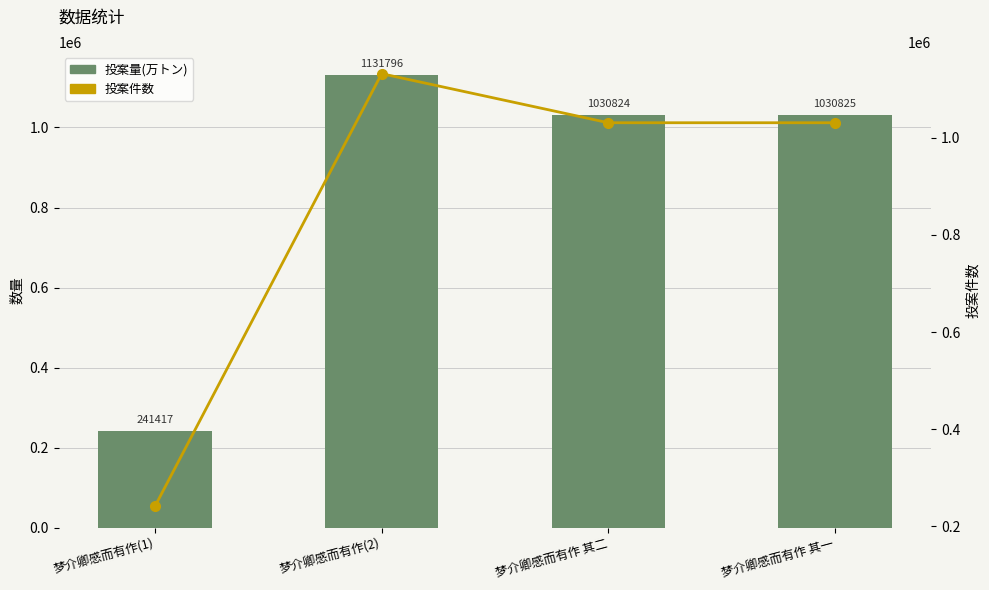

What is the value of the 投案量(万トン) bar at the 3rd from the left?

1030824